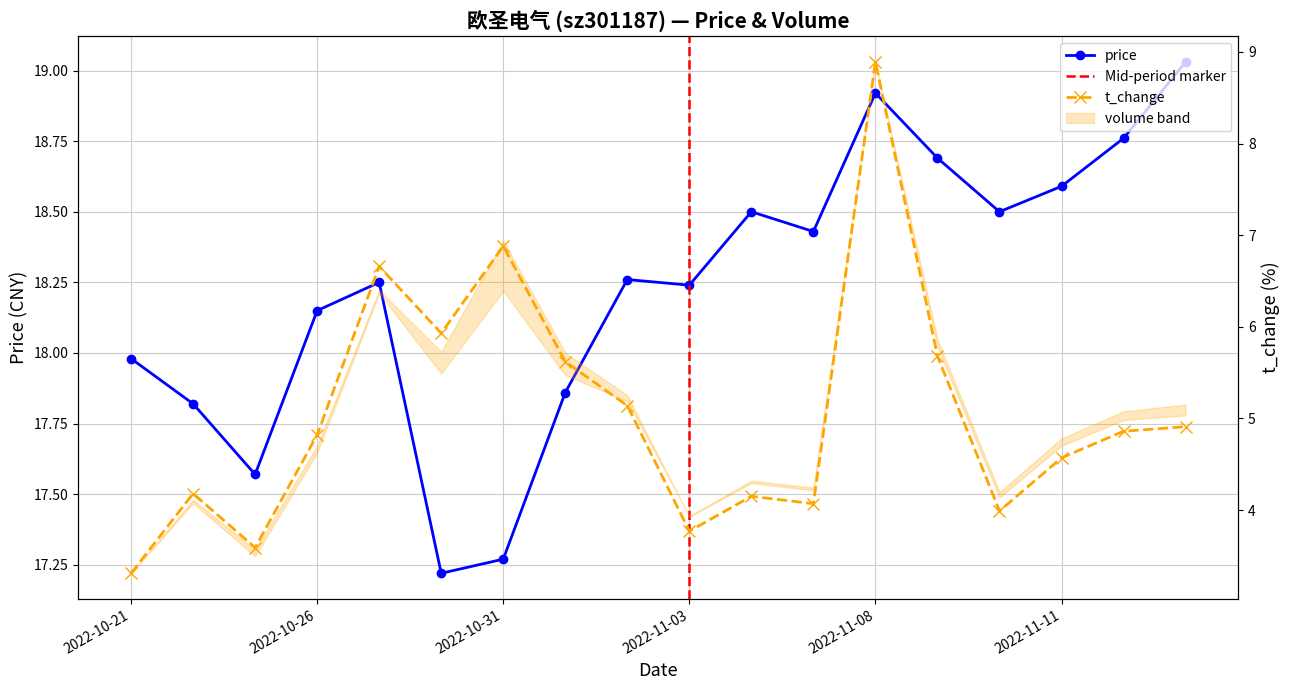

What is the spread (max minus min) of values at 2022-11-08?

10.0